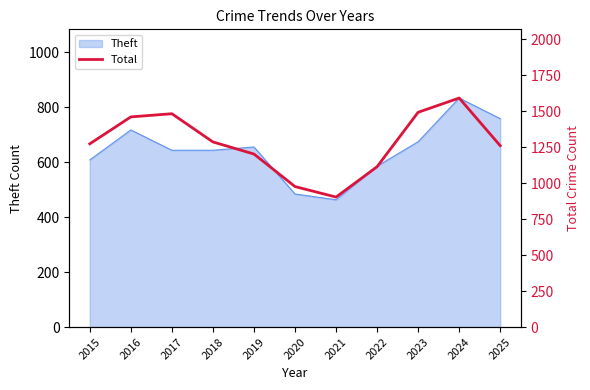

Reading left to right, what are all the values shown in this chart?

1273	1460	1482	1286	1202	976	903	1114	1492	1591	1260